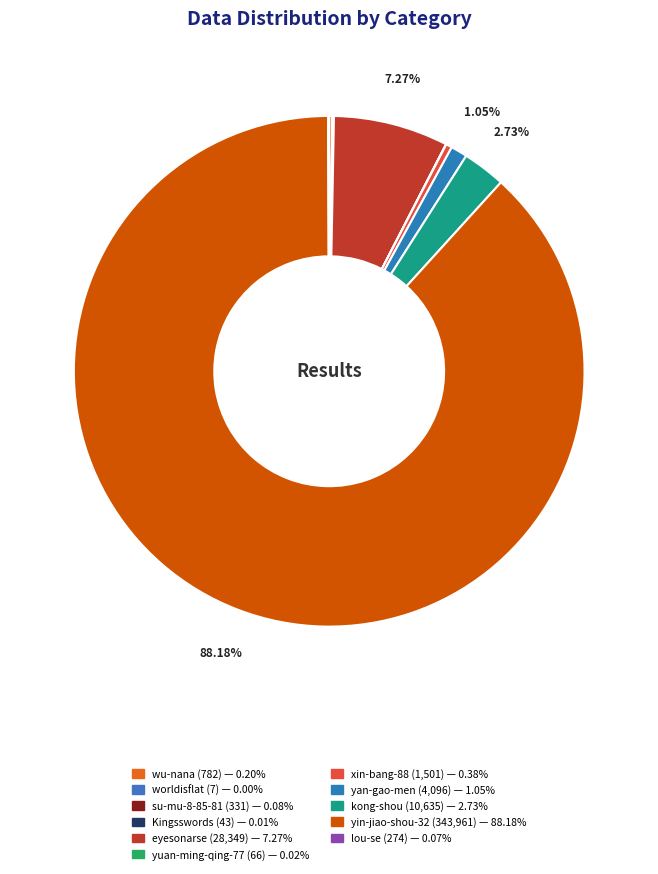

To the nearest percent, what is the average slice percentage?

9%